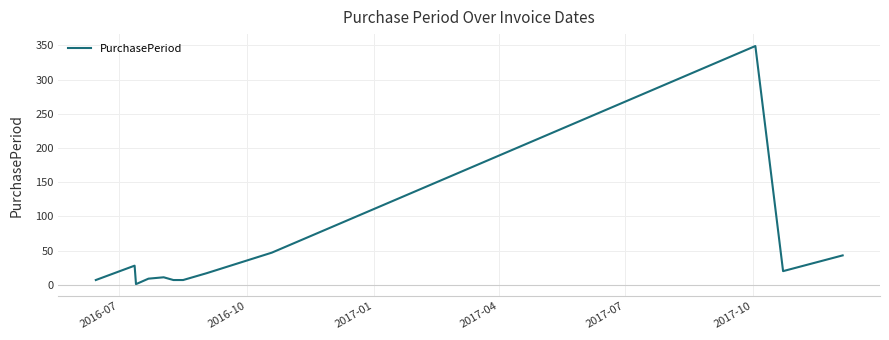

What is the greatest value displayed?

349